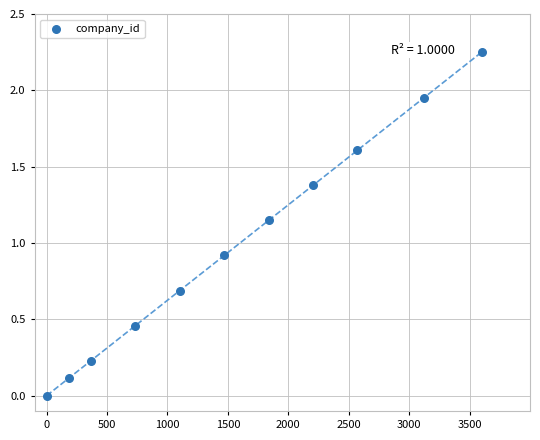

What Y value in the scatter plot is closest to 1?

0.9